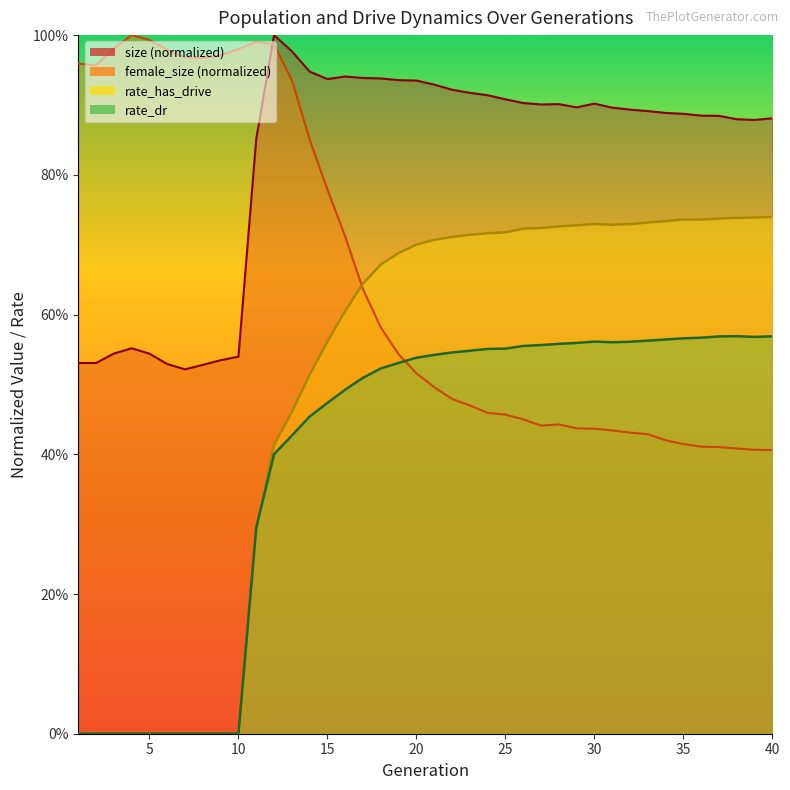

True or false: rate_dr and rate_has_drive cross at least once.

False